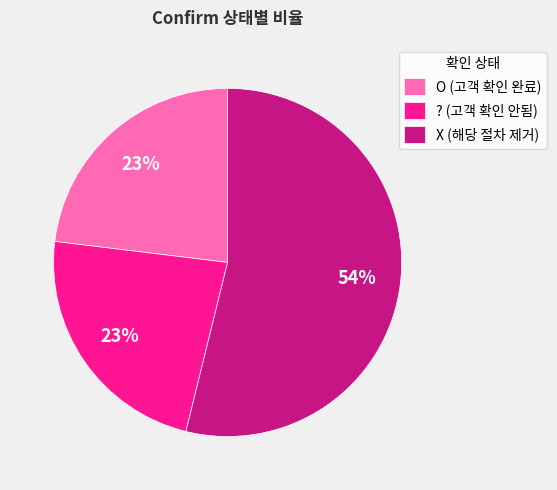

Do X (해당 절차 제거) and O (고객 확인 완료) together represent more than half of the pie?

Yes